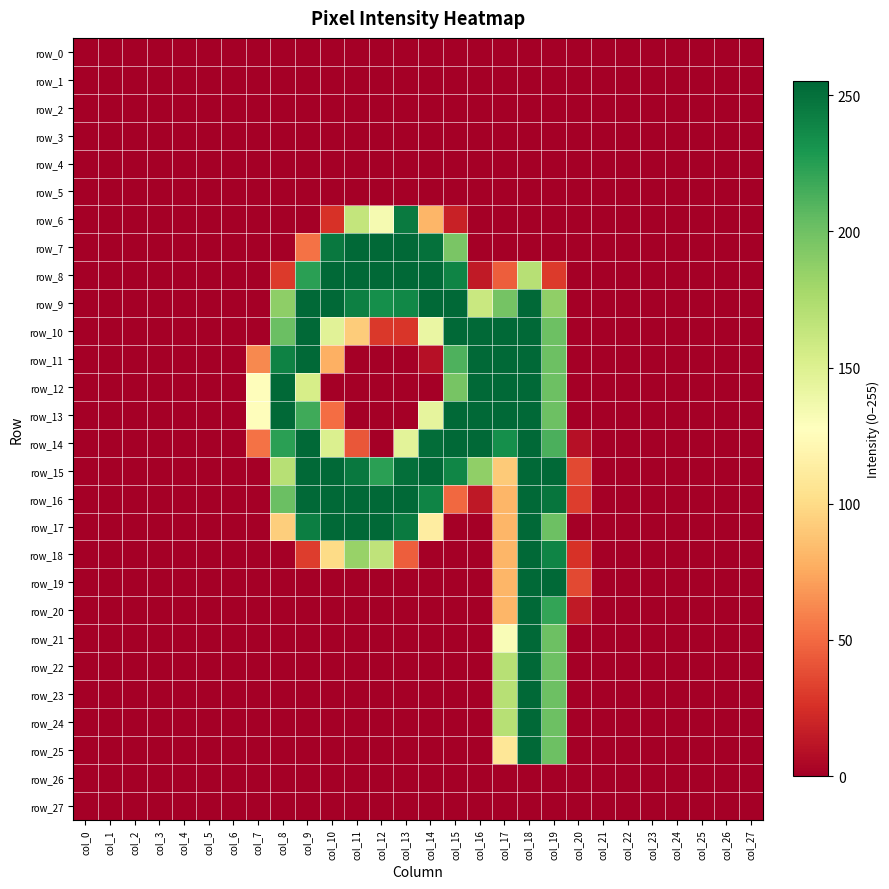

Reading left to right, extract all data points from this chart.

row_0: col_0=0	col_1=0	col_2=0	col_3=0	col_4=0	col_5=0	col_6=0	col_7=0	col_8=0	col_9=0	col_10=0	col_11=0	col_12=0	col_13=0	col_14=0	col_15=0	col_16=0	col_17=0	col_18=0	col_19=0	col_20=0	col_21=0	col_22=0	col_23=0	col_24=0	col_25=0	col_26=0	col_27=0
row_1: col_0=0	col_1=0	col_2=0	col_3=0	col_4=0	col_5=0	col_6=0	col_7=0	col_8=0	col_9=0	col_10=0	col_11=0	col_12=0	col_13=0	col_14=0	col_15=0	col_16=0	col_17=0	col_18=0	col_19=0	col_20=0	col_21=0	col_22=0	col_23=0	col_24=0	col_25=0	col_26=0	col_27=0
row_2: col_0=0	col_1=0	col_2=0	col_3=0	col_4=0	col_5=0	col_6=0	col_7=0	col_8=0	col_9=0	col_10=0	col_11=0	col_12=0	col_13=0	col_14=0	col_15=0	col_16=0	col_17=0	col_18=0	col_19=0	col_20=0	col_21=0	col_22=0	col_23=0	col_24=0	col_25=0	col_26=0	col_27=0
row_3: col_0=0	col_1=0	col_2=0	col_3=0	col_4=0	col_5=0	col_6=0	col_7=0	col_8=0	col_9=0	col_10=0	col_11=0	col_12=0	col_13=0	col_14=0	col_15=0	col_16=0	col_17=0	col_18=0	col_19=0	col_20=0	col_21=0	col_22=0	col_23=0	col_24=0	col_25=0	col_26=0	col_27=0
row_4: col_0=0	col_1=0	col_2=0	col_3=0	col_4=0	col_5=0	col_6=0	col_7=0	col_8=0	col_9=0	col_10=0	col_11=0	col_12=0	col_13=0	col_14=0	col_15=0	col_16=0	col_17=0	col_18=0	col_19=0	col_20=0	col_21=0	col_22=0	col_23=0	col_24=0	col_25=0	col_26=0	col_27=0
row_5: col_0=0	col_1=0	col_2=0	col_3=0	col_4=0	col_5=0	col_6=0	col_7=0	col_8=0	col_9=0	col_10=0	col_11=0	col_12=0	col_13=0	col_14=0	col_15=0	col_16=0	col_17=0	col_18=0	col_19=0	col_20=0	col_21=0	col_22=0	col_23=0	col_24=0	col_25=0	col_26=0	col_27=0
row_6: col_0=0	col_1=0	col_2=0	col_3=0	col_4=0	col_5=0	col_6=0	col_7=0	col_8=0	col_9=0	col_10=26	col_11=164	col_12=134	col_13=245	col_14=81	col_15=18	col_16=0	col_17=0	col_18=0	col_19=0	col_20=0	col_21=0	col_22=0	col_23=0	col_24=0	col_25=0	col_26=0	col_27=0
row_7: col_0=0	col_1=0	col_2=0	col_3=0	col_4=0	col_5=0	col_6=0	col_7=0	col_8=0	col_9=53	col_10=246	col_11=254	col_12=254	col_13=254	col_14=250	col_15=196	col_16=0	col_17=0	col_18=0	col_19=0	col_20=0	col_21=0	col_22=0	col_23=0	col_24=0	col_25=0	col_26=0	col_27=0
row_8: col_0=0	col_1=0	col_2=0	col_3=0	col_4=0	col_5=0	col_6=0	col_7=0	col_8=30	col_9=224	col_10=254	col_11=254	col_12=254	col_13=254	col_14=254	col_15=240	col_16=14	col_17=45	col_18=170	col_19=30	col_20=0	col_21=0	col_22=0	col_23=0	col_24=0	col_25=0	col_26=0	col_27=0
row_9: col_0=0	col_1=0	col_2=0	col_3=0	col_4=0	col_5=0	col_6=0	col_7=0	col_8=188	col_9=254	col_10=254	col_11=242	col_12=234	col_13=238	col_14=254	col_15=254	col_16=161	col_17=198	col_18=254	col_19=187	col_20=0	col_21=0	col_22=0	col_23=0	col_24=0	col_25=0	col_26=0	col_27=0
row_10: col_0=0	col_1=0	col_2=0	col_3=0	col_4=0	col_5=0	col_6=0	col_7=0	col_8=202	col_9=254	col_10=147	col_11=92	col_12=29	col_13=28	col_14=141	col_15=254	col_16=254	col_17=254	col_18=254	col_19=201	col_20=0	col_21=0	col_22=0	col_23=0	col_24=0	col_25=0	col_26=0	col_27=0
row_11: col_0=0	col_1=0	col_2=0	col_3=0	col_4=0	col_5=0	col_6=0	col_7=62	col_8=241	col_9=254	col_10=78	col_11=0	col_12=0	col_13=0	col_14=9	col_15=212	col_16=254	col_17=254	col_18=254	col_19=201	col_20=0	col_21=0	col_22=0	col_23=0	col_24=0	col_25=0	col_26=0	col_27=0
row_12: col_0=0	col_1=0	col_2=0	col_3=0	col_4=0	col_5=0	col_6=0	col_7=126	col_8=254	col_9=154	col_10=0	col_11=0	col_12=0	col_13=0	col_14=0	col_15=197	col_16=254	col_17=254	col_18=254	col_19=201	col_20=0	col_21=0	col_22=0	col_23=0	col_24=0	col_25=0	col_26=0	col_27=0
row_13: col_0=0	col_1=0	col_2=0	col_3=0	col_4=0	col_5=0	col_6=0	col_7=126	col_8=254	col_9=217	col_10=51	col_11=0	col_12=0	col_13=0	col_14=144	col_15=254	col_16=254	col_17=254	col_18=254	col_19=201	col_20=0	col_21=0	col_22=0	col_23=0	col_24=0	col_25=0	col_26=0	col_27=0
row_14: col_0=0	col_1=0	col_2=0	col_3=0	col_4=0	col_5=0	col_6=0	col_7=53	col_8=224	col_9=254	col_10=151	col_11=42	col_12=0	col_13=146	col_14=252	col_15=254	col_16=254	col_17=234	col_18=254	col_19=213	col_20=9	col_21=0	col_22=0	col_23=0	col_24=0	col_25=0	col_26=0	col_27=0
row_15: col_0=0	col_1=0	col_2=0	col_3=0	col_4=0	col_5=0	col_6=0	col_7=0	col_8=170	col_9=254	col_10=254	col_11=246	col_12=224	col_13=251	col_14=254	col_15=239	col_16=187	col_17=91	col_18=254	col_19=254	col_20=36	col_21=0	col_22=0	col_23=0	col_24=0	col_25=0	col_26=0	col_27=0
row_16: col_0=0	col_1=0	col_2=0	col_3=0	col_4=0	col_5=0	col_6=0	col_7=0	col_8=202	col_9=254	col_10=254	col_11=254	col_12=254	col_13=254	col_14=240	col_15=49	col_16=13	col_17=81	col_18=254	col_19=248	col_20=31	col_21=0	col_22=0	col_23=0	col_24=0	col_25=0	col_26=0	col_27=0
row_17: col_0=0	col_1=0	col_2=0	col_3=0	col_4=0	col_5=0	col_6=0	col_7=0	col_8=93	col_9=243	col_10=254	col_11=254	col_12=254	col_13=245	col_14=113	col_15=0	col_16=0	col_17=81	col_18=254	col_19=201	col_20=0	col_21=0	col_22=0	col_23=0	col_24=0	col_25=0	col_26=0	col_27=0
row_18: col_0=0	col_1=0	col_2=0	col_3=0	col_4=0	col_5=0	col_6=0	col_7=0	col_8=0	col_9=31	col_10=100	col_11=184	col_12=166	col_13=45	col_14=0	col_15=0	col_16=0	col_17=81	col_18=254	col_19=240	col_20=26	col_21=0	col_22=0	col_23=0	col_24=0	col_25=0	col_26=0	col_27=0
row_19: col_0=0	col_1=0	col_2=0	col_3=0	col_4=0	col_5=0	col_6=0	col_7=0	col_8=0	col_9=0	col_10=0	col_11=0	col_12=0	col_13=0	col_14=0	col_15=0	col_16=0	col_17=81	col_18=254	col_19=254	col_20=36	col_21=0	col_22=0	col_23=0	col_24=0	col_25=0	col_26=0	col_27=0
row_20: col_0=0	col_1=0	col_2=0	col_3=0	col_4=0	col_5=0	col_6=0	col_7=0	col_8=0	col_9=0	col_10=0	col_11=0	col_12=0	col_13=0	col_14=0	col_15=0	col_16=0	col_17=81	col_18=254	col_19=221	col_20=14	col_21=0	col_22=0	col_23=0	col_24=0	col_25=0	col_26=0	col_27=0
row_21: col_0=0	col_1=0	col_2=0	col_3=0	col_4=0	col_5=0	col_6=0	col_7=0	col_8=0	col_9=0	col_10=0	col_11=0	col_12=0	col_13=0	col_14=0	col_15=0	col_16=0	col_17=131	col_18=254	col_19=201	col_20=0	col_21=0	col_22=0	col_23=0	col_24=0	col_25=0	col_26=0	col_27=0
row_22: col_0=0	col_1=0	col_2=0	col_3=0	col_4=0	col_5=0	col_6=0	col_7=0	col_8=0	col_9=0	col_10=0	col_11=0	col_12=0	col_13=0	col_14=0	col_15=0	col_16=0	col_17=170	col_18=254	col_19=201	col_20=0	col_21=0	col_22=0	col_23=0	col_24=0	col_25=0	col_26=0	col_27=0
row_23: col_0=0	col_1=0	col_2=0	col_3=0	col_4=0	col_5=0	col_6=0	col_7=0	col_8=0	col_9=0	col_10=0	col_11=0	col_12=0	col_13=0	col_14=0	col_15=0	col_16=0	col_17=170	col_18=254	col_19=201	col_20=0	col_21=0	col_22=0	col_23=0	col_24=0	col_25=0	col_26=0	col_27=0
row_24: col_0=0	col_1=0	col_2=0	col_3=0	col_4=0	col_5=0	col_6=0	col_7=0	col_8=0	col_9=0	col_10=0	col_11=0	col_12=0	col_13=0	col_14=0	col_15=0	col_16=0	col_17=170	col_18=254	col_19=201	col_20=0	col_21=0	col_22=0	col_23=0	col_24=0	col_25=0	col_26=0	col_27=0
row_25: col_0=0	col_1=0	col_2=0	col_3=0	col_4=0	col_5=0	col_6=0	col_7=0	col_8=0	col_9=0	col_10=0	col_11=0	col_12=0	col_13=0	col_14=0	col_15=0	col_16=0	col_17=108	col_18=254	col_19=201	col_20=0	col_21=0	col_22=0	col_23=0	col_24=0	col_25=0	col_26=0	col_27=0
row_26: col_0=0	col_1=0	col_2=0	col_3=0	col_4=0	col_5=0	col_6=0	col_7=0	col_8=0	col_9=0	col_10=0	col_11=0	col_12=0	col_13=0	col_14=0	col_15=0	col_16=0	col_17=0	col_18=0	col_19=0	col_20=0	col_21=0	col_22=0	col_23=0	col_24=0	col_25=0	col_26=0	col_27=0
row_27: col_0=0	col_1=0	col_2=0	col_3=0	col_4=0	col_5=0	col_6=0	col_7=0	col_8=0	col_9=0	col_10=0	col_11=0	col_12=0	col_13=0	col_14=0	col_15=0	col_16=0	col_17=0	col_18=0	col_19=0	col_20=0	col_21=0	col_22=0	col_23=0	col_24=0	col_25=0	col_26=0	col_27=0